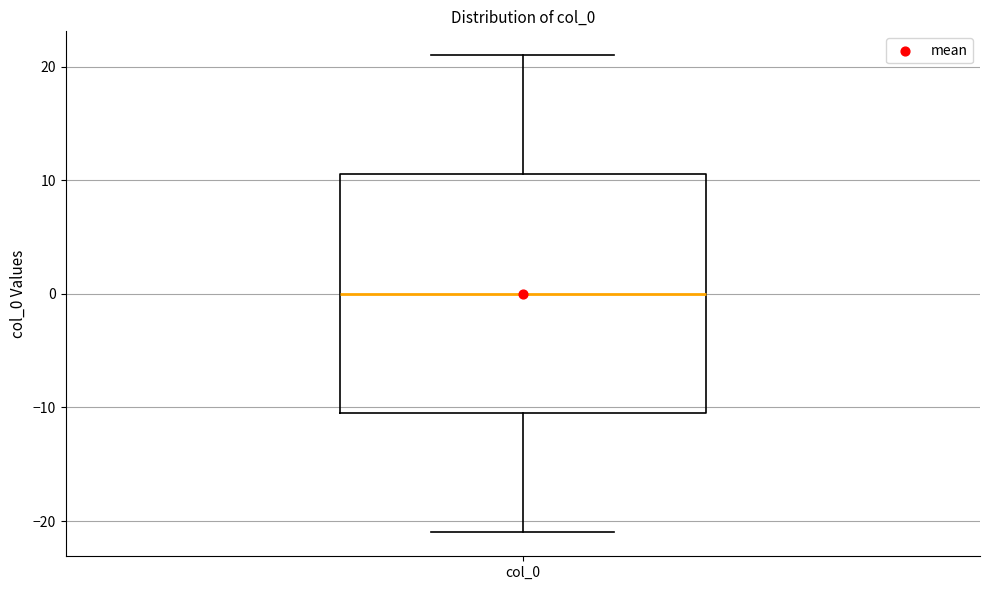

Where does the upper whisker of the box for col_0 end on the y-axis? The values are not printed on the chart, so give them approximately, as read against the axis.

21